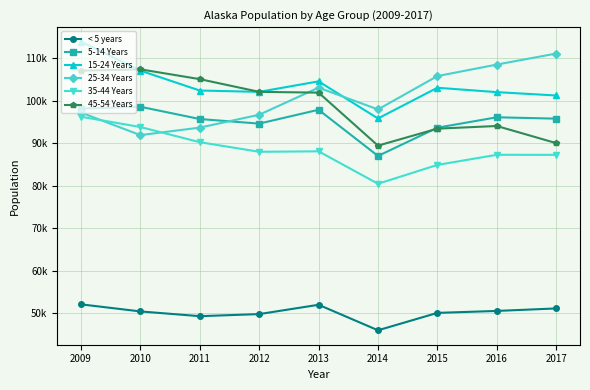

Rank the categories by 15-24 Years value from highest to lowest.

2009, 2010, 2013, 2015, 2011, 2012, 2016, 2017, 2014